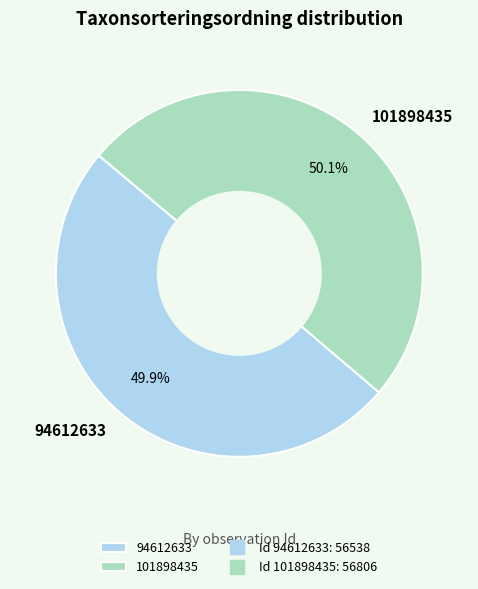

Is it true that 101898435 is 50% of the pie?

True